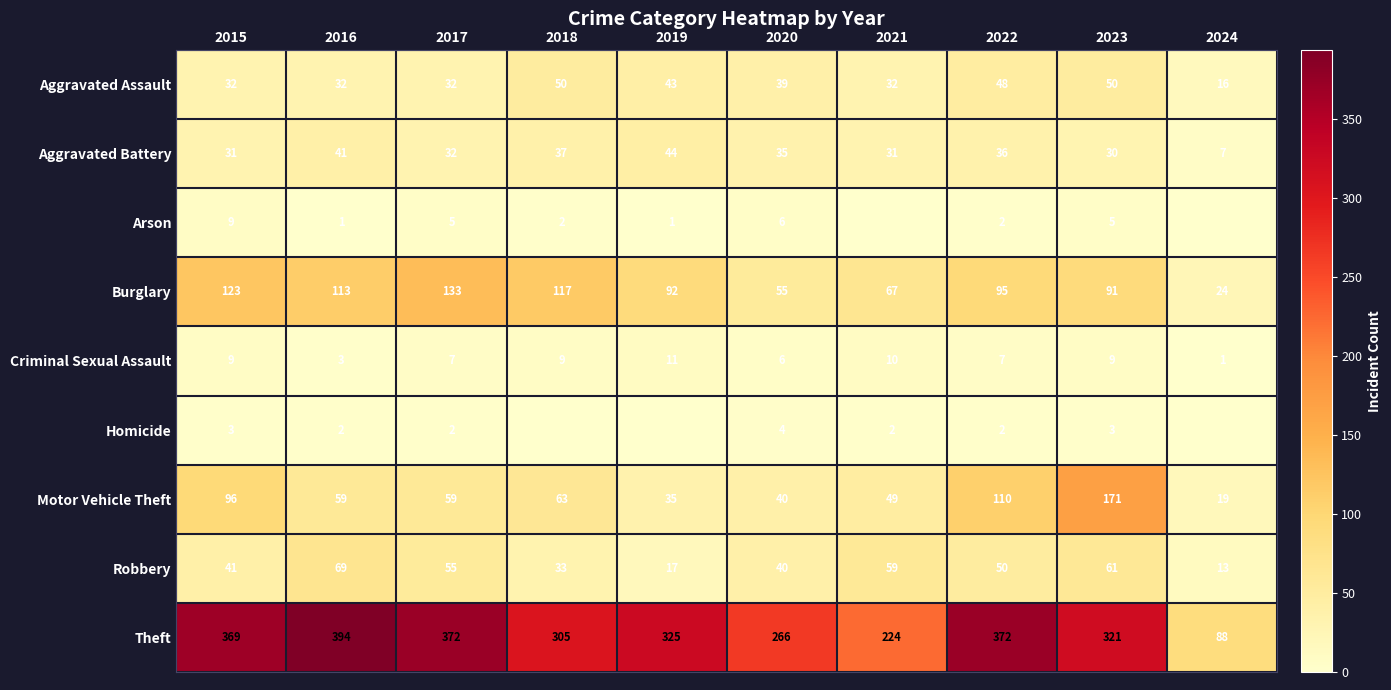

Rank the series at 2023 from lowest to highest value.

Homicide, Arson, Criminal Sexual Assault, Aggravated Battery, Aggravated Assault, Robbery, Burglary, Motor Vehicle Theft, Theft